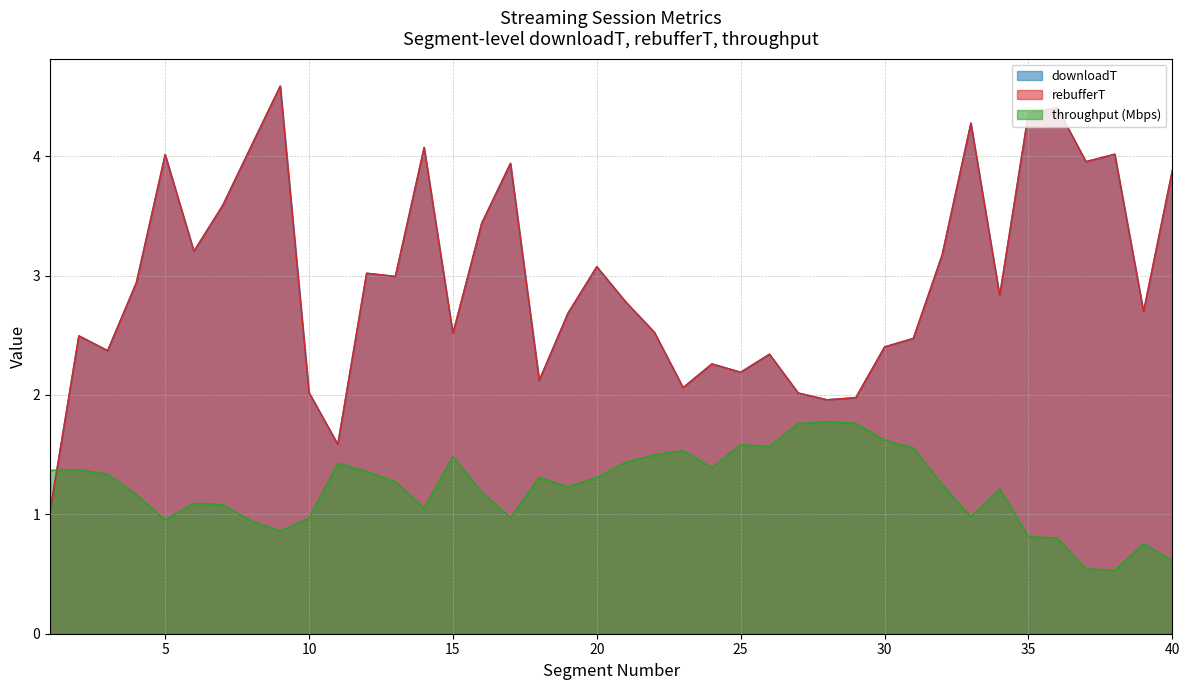

The value of throughput_M at 26 is 1.6. True or false?

True